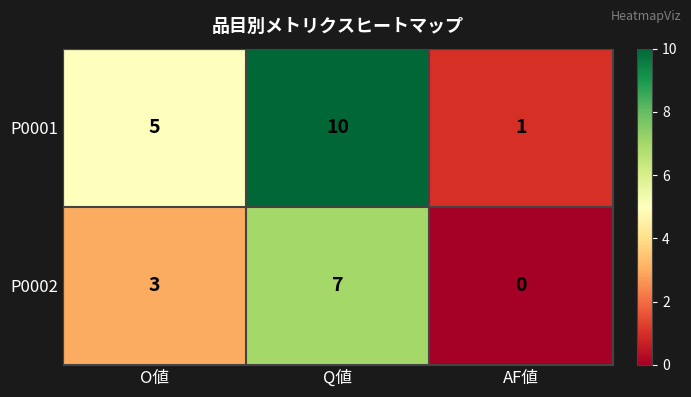

List the series in order of their peak value, lowest first.

P0002, P0001